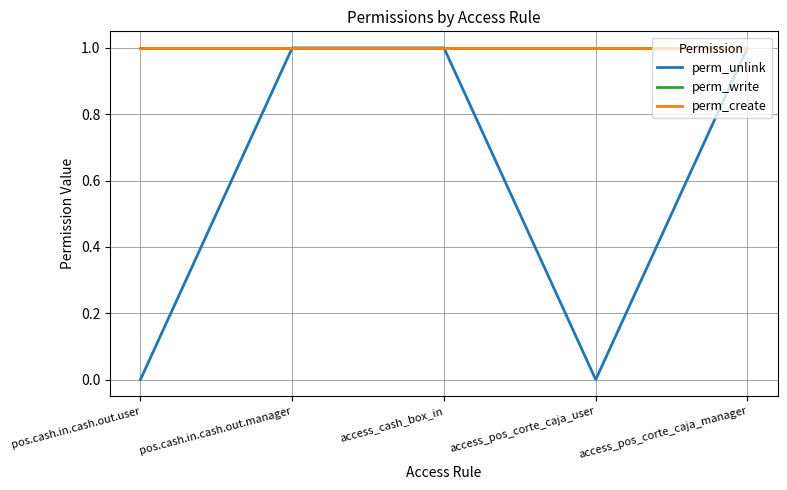

True or false: perm_write and perm_create intersect in this chart.

False